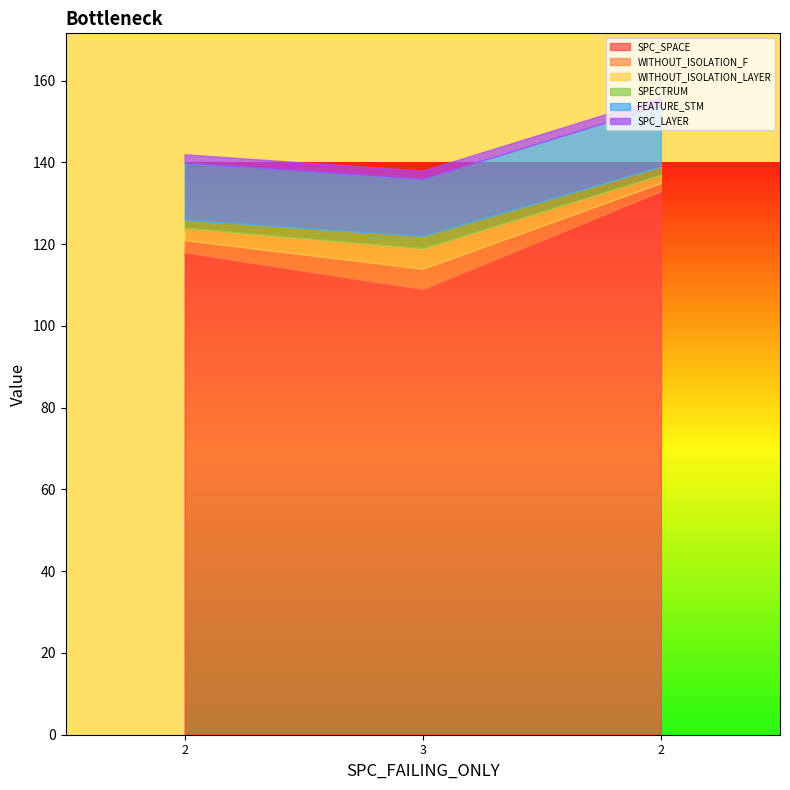

Is it true that SPECTRUM equals 2 at AutoResponder.EmailSystem.Client.COI_2?

False